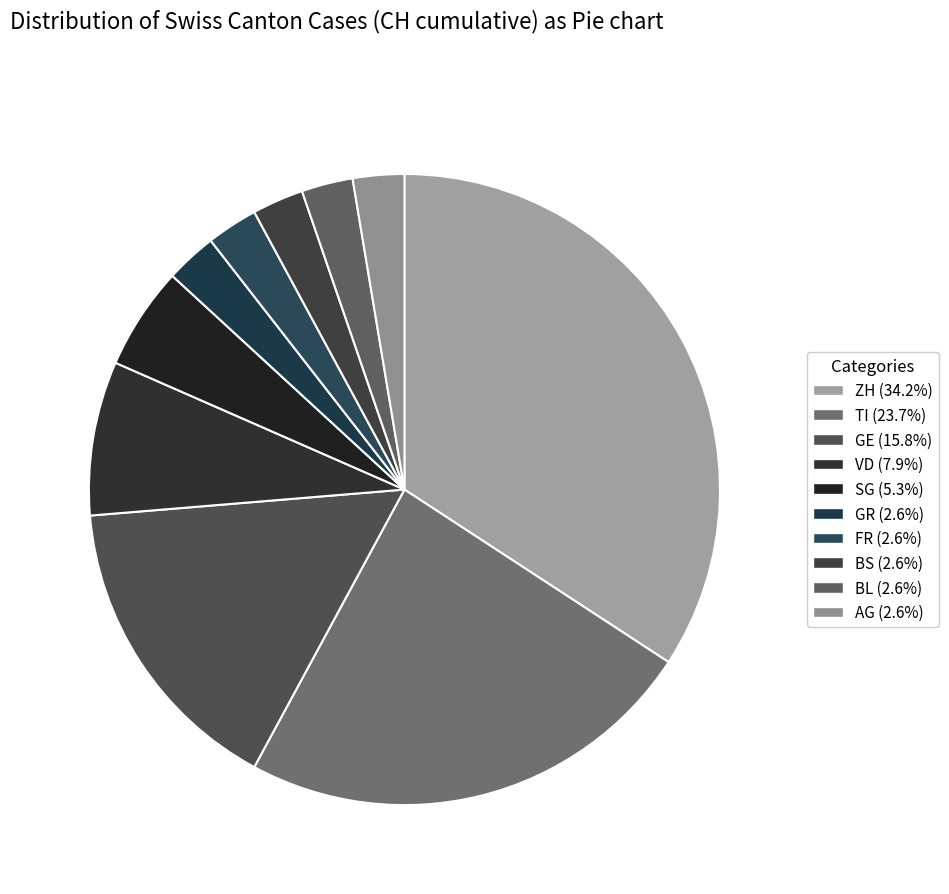

Which has a higher value, VD or BS?

VD